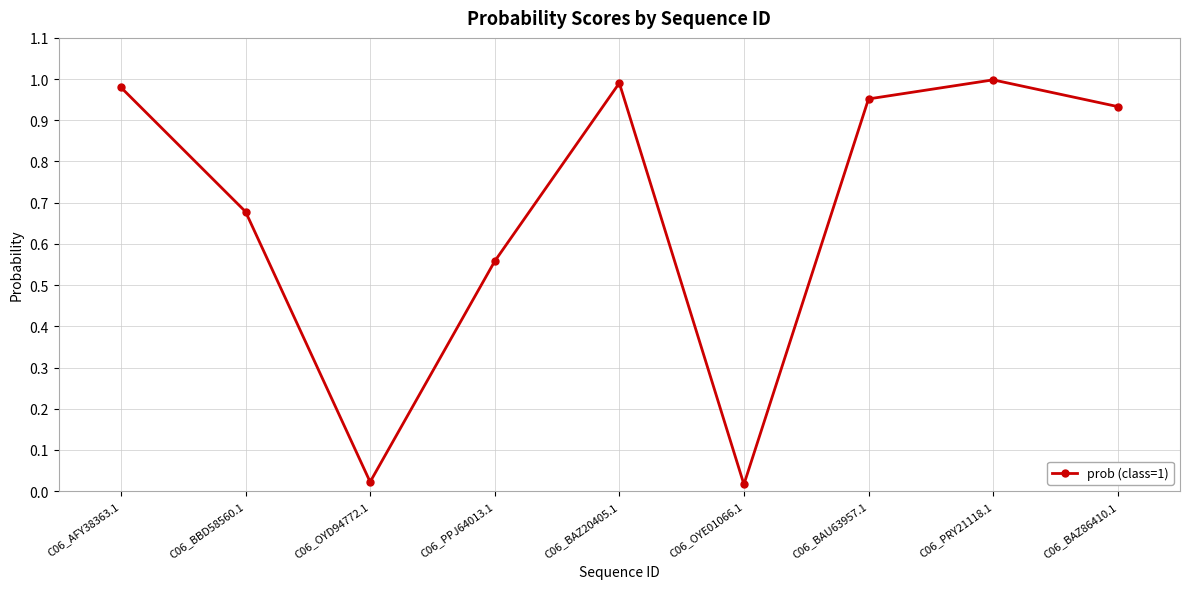

How many lines are shown in the chart?

1